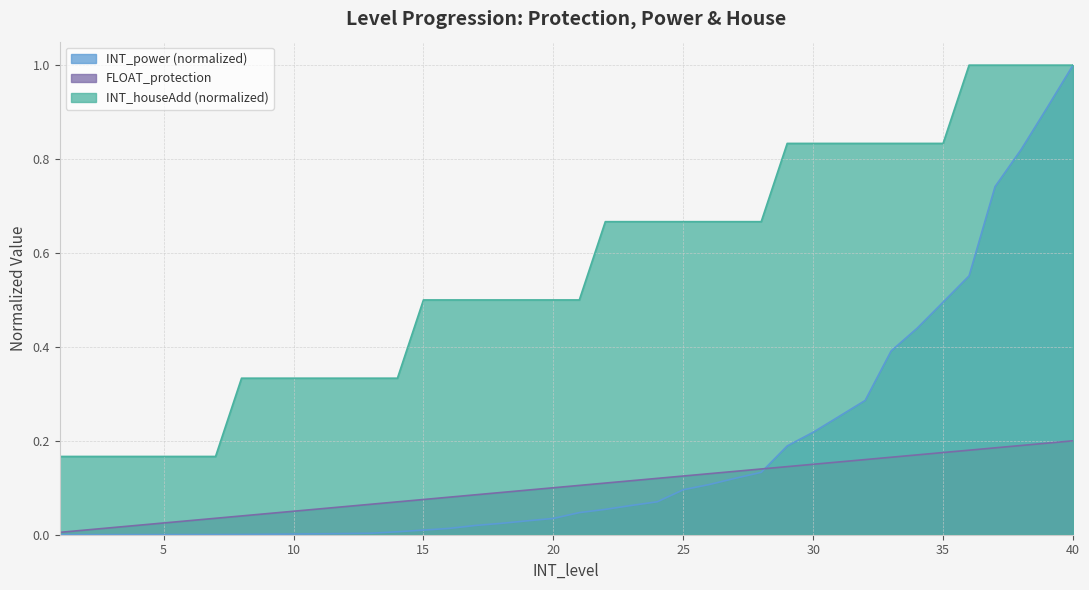

The value of FLOAT_protection at 32 is 0.3. True or false?

False